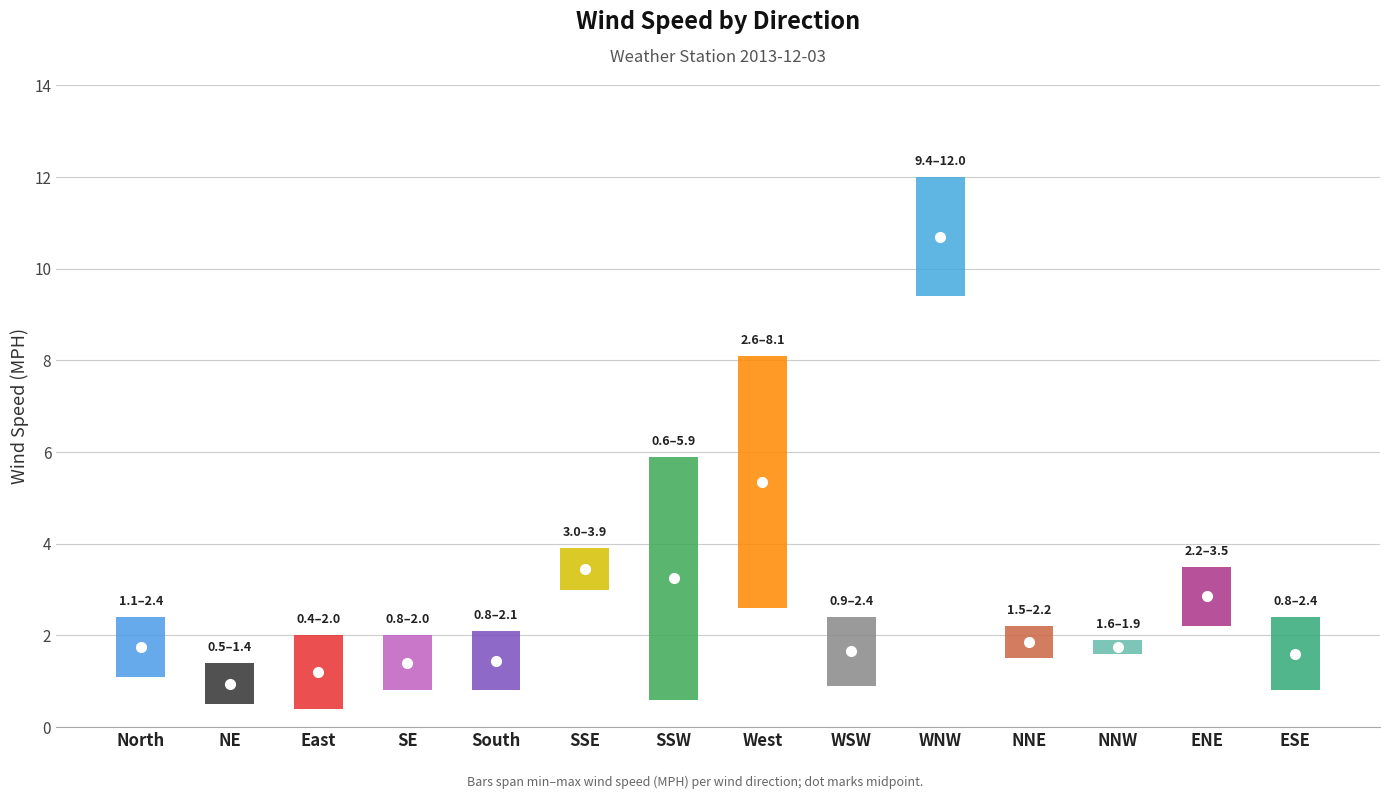

Between NE and East, which is larger?

NE